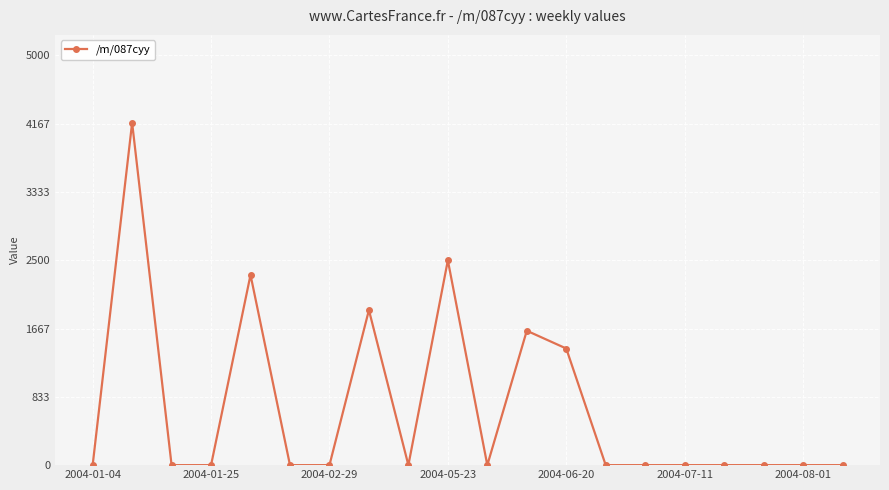

What is the value of the 5th point from the left?

2321.2